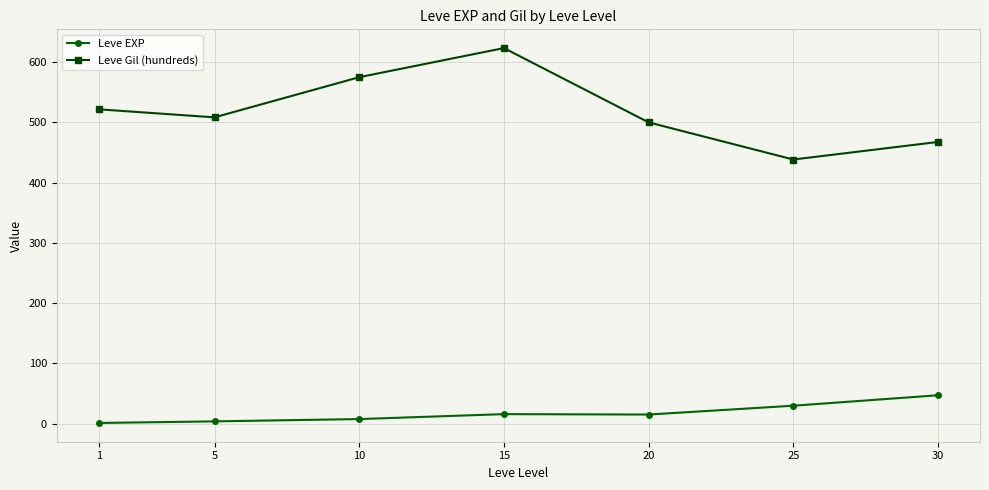

What is the value of the Leve Gil (hundreds) point at the 4th from the left?

623.3